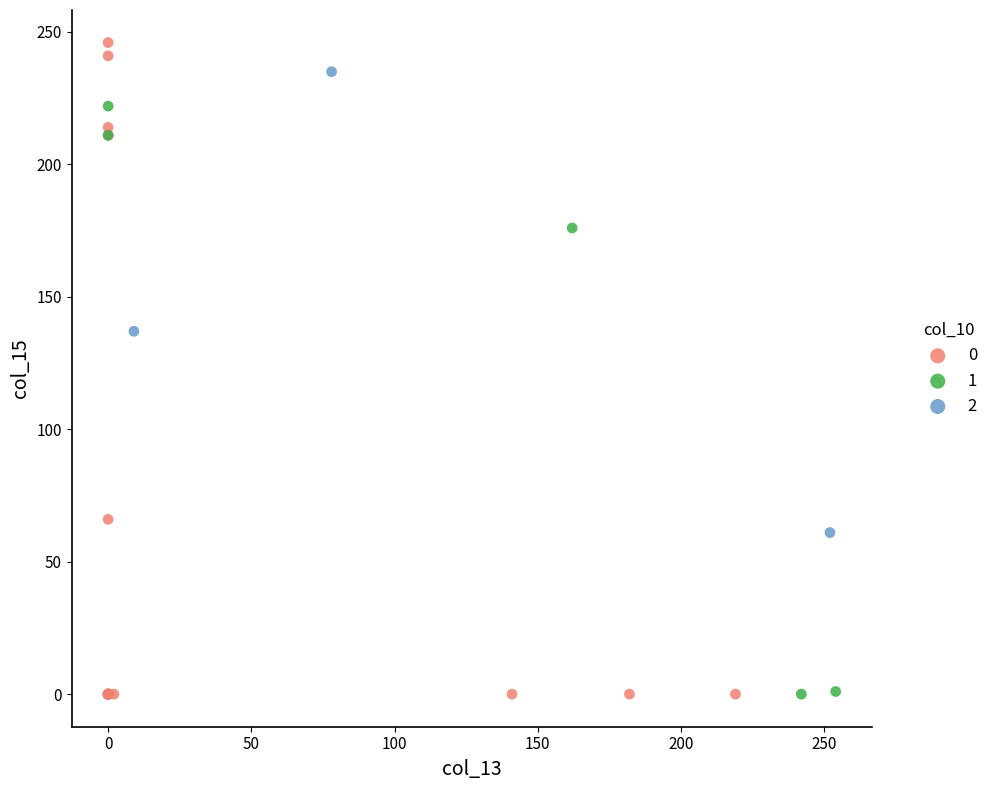

Which series has the widest spread of Y values?

0